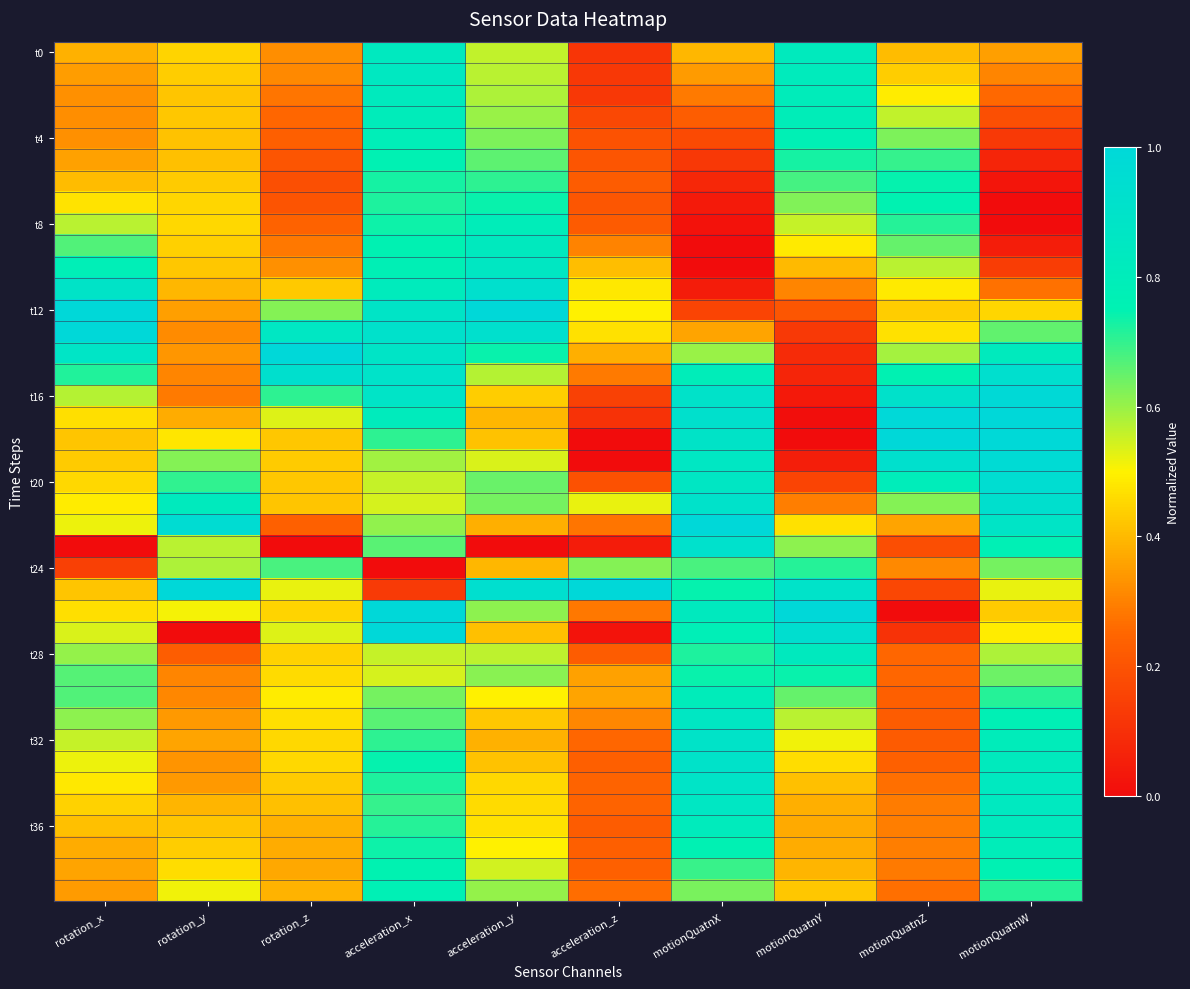

Between rotation_x and rotation_y, which is larger?

rotation_y